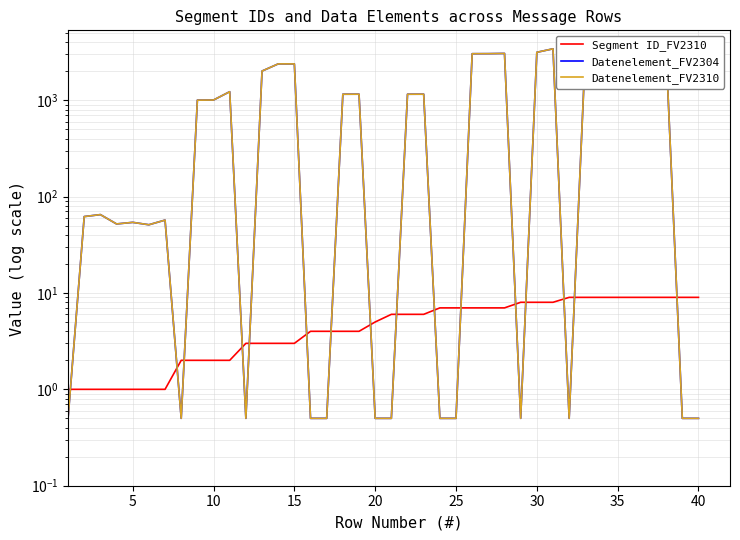

Which series has the widest spread of values?

Datenelement_FV2304